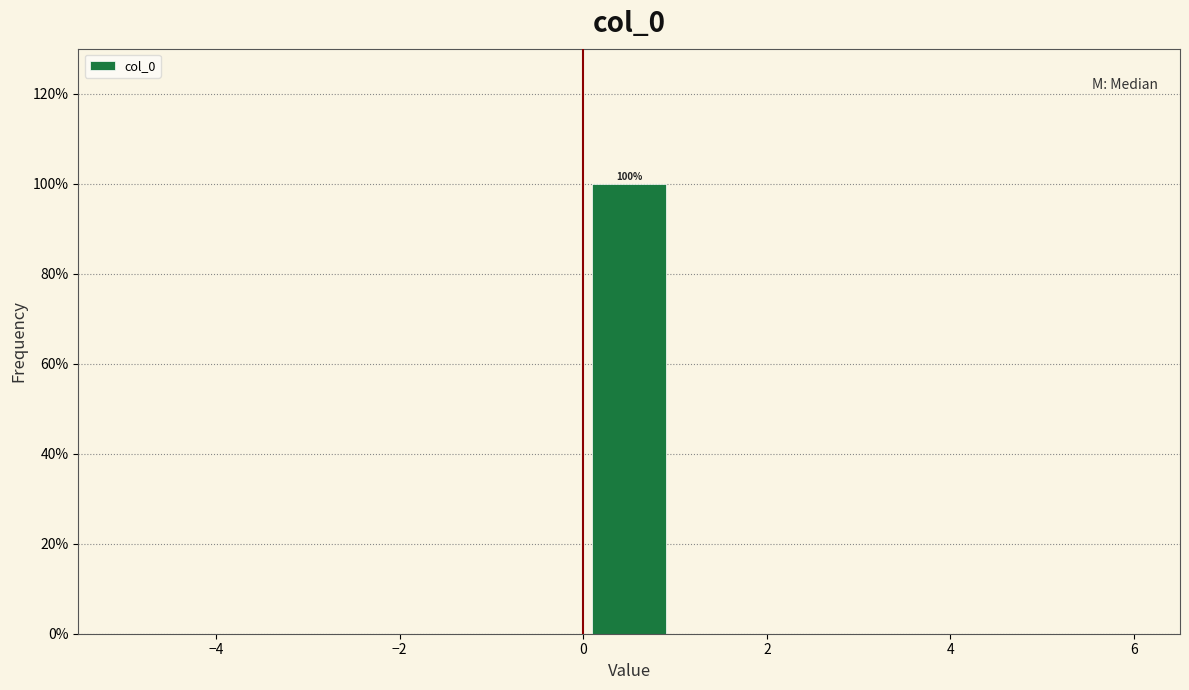

Which range on the x-axis has the tallest bar?

0 to 1